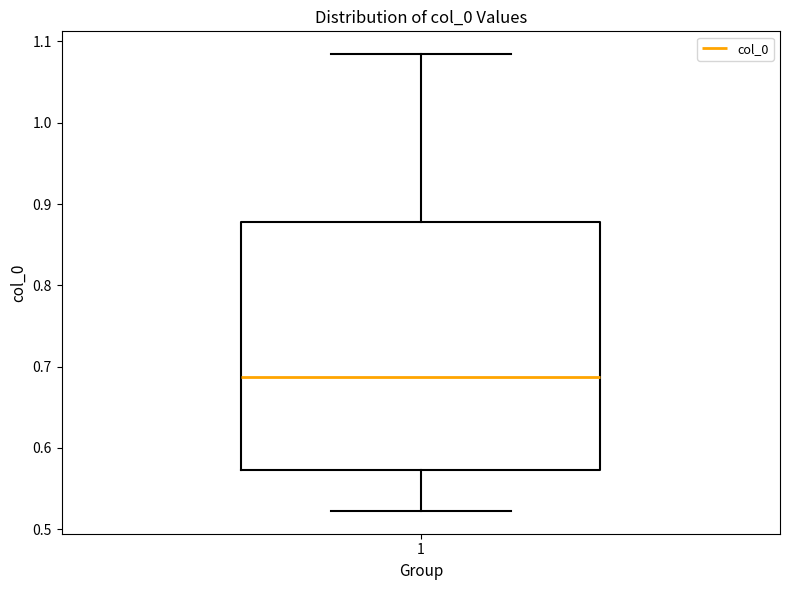

Where is the upper edge of the box at x = 1 on the y-axis? The values are not printed on the chart, so give them approximately, as read against the axis.

0.88